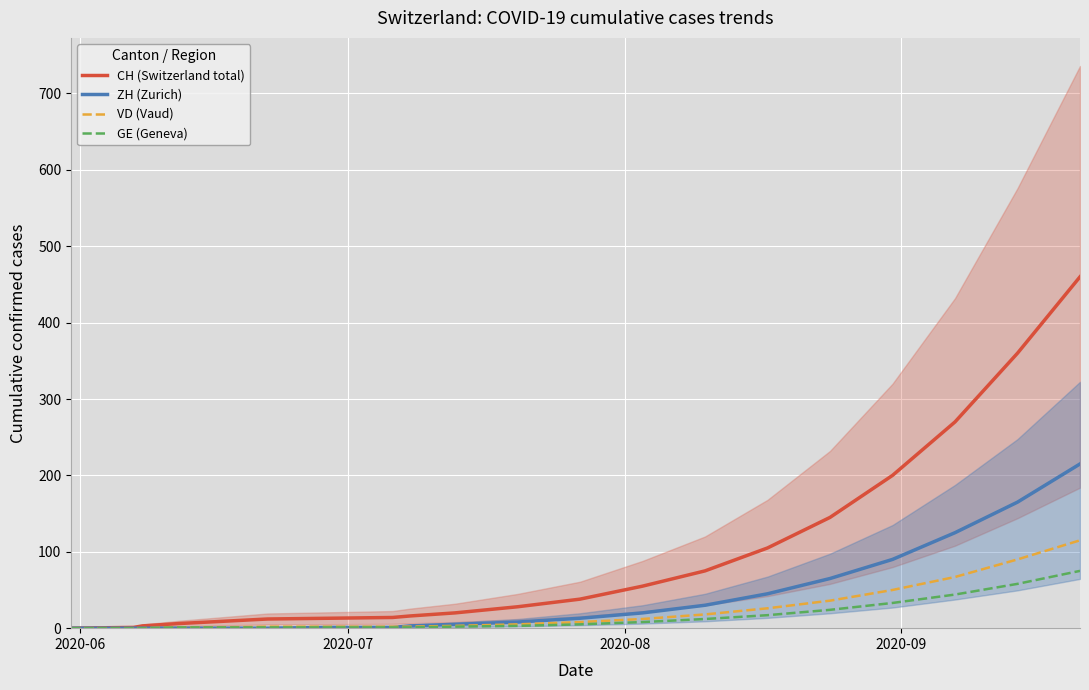

True or false: ZH (Zurich) has more than 2 points higher than both neighbors.

False